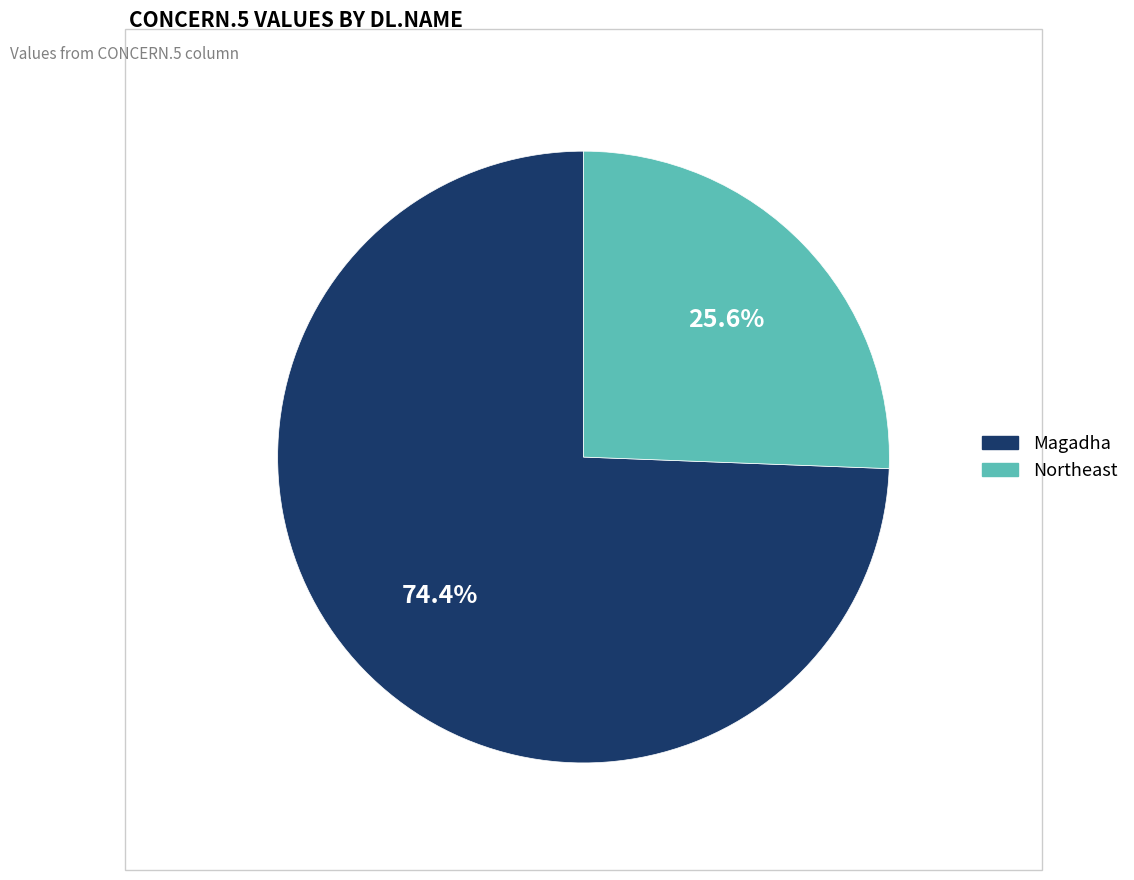

Do Northeast and Magadha together represent more than half of the pie?

Yes